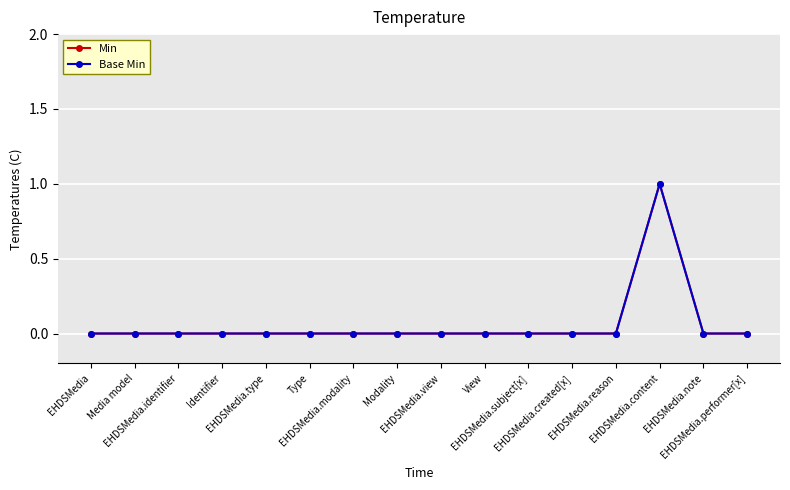

Does the chart have visible grid lines?

Yes